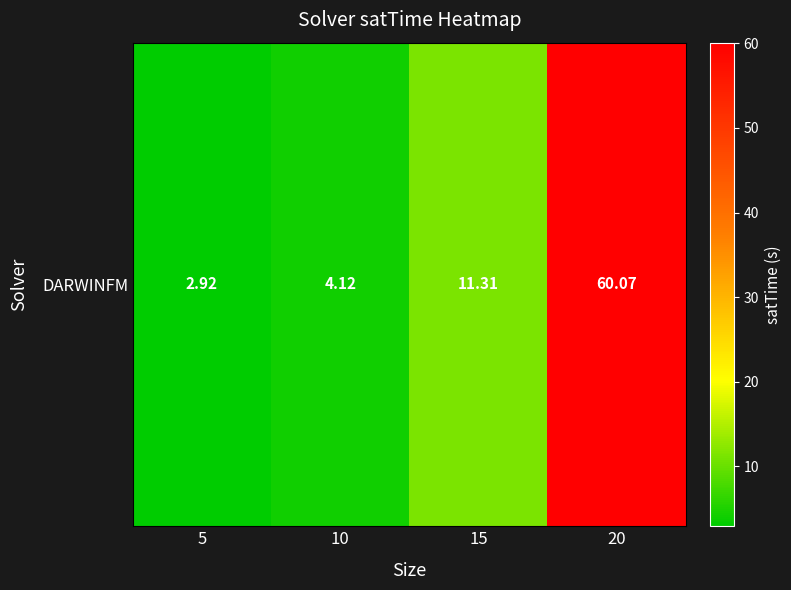

Is it true that the value at 10 is 4.1?

True